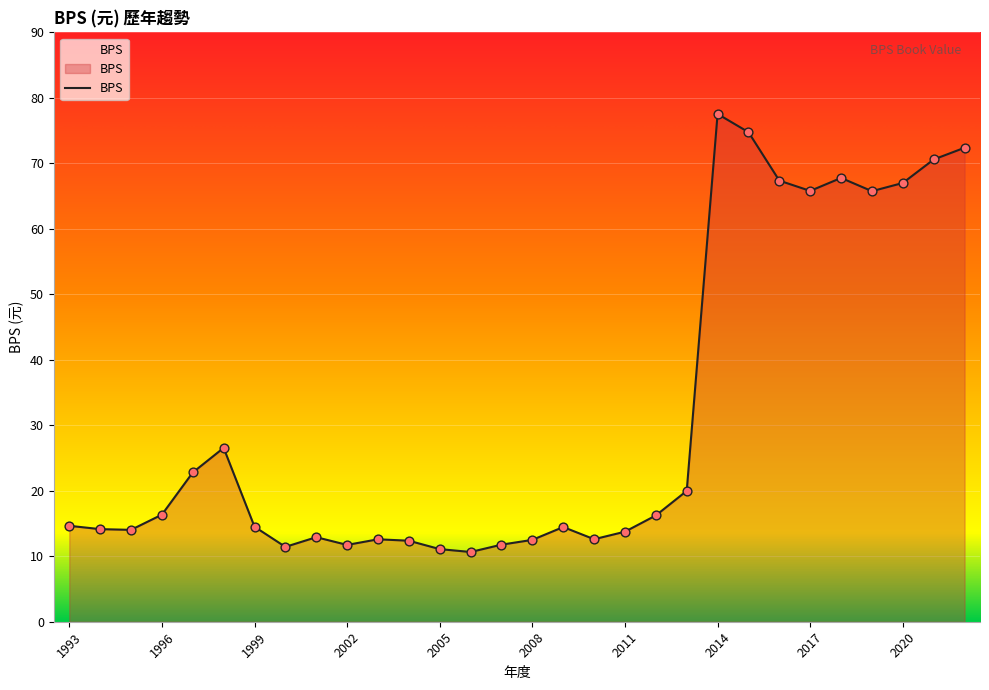

What is the maximum value shown in the chart?

77.5